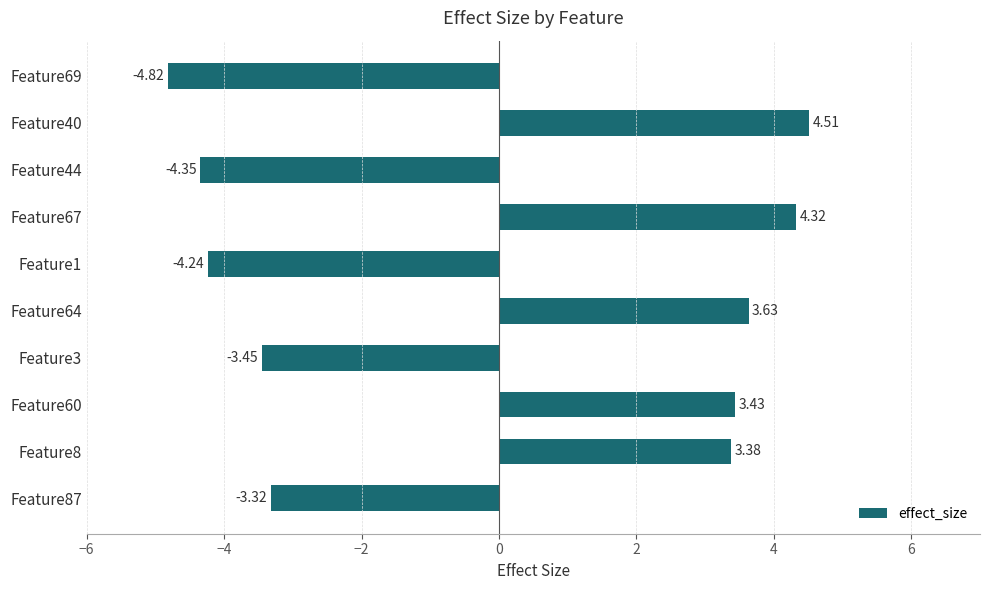

How many values are above zero?

5